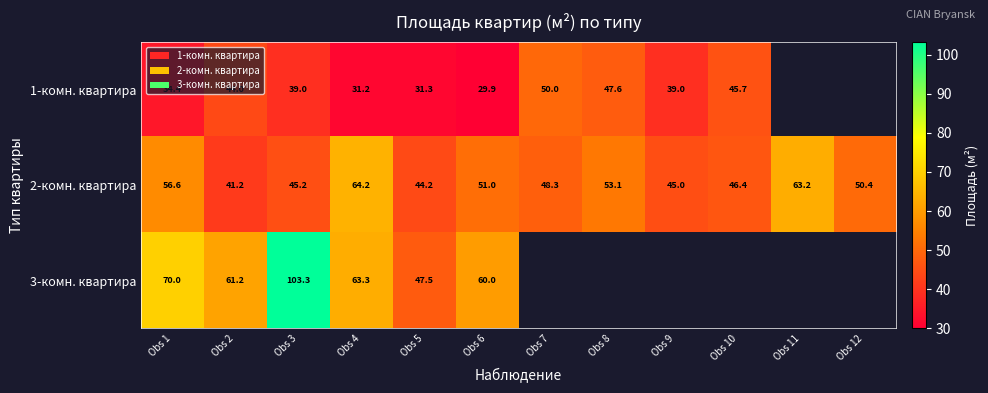

What is the sum of the 1-комн. квартира values at Obs 8 and Obs 4?

78.8